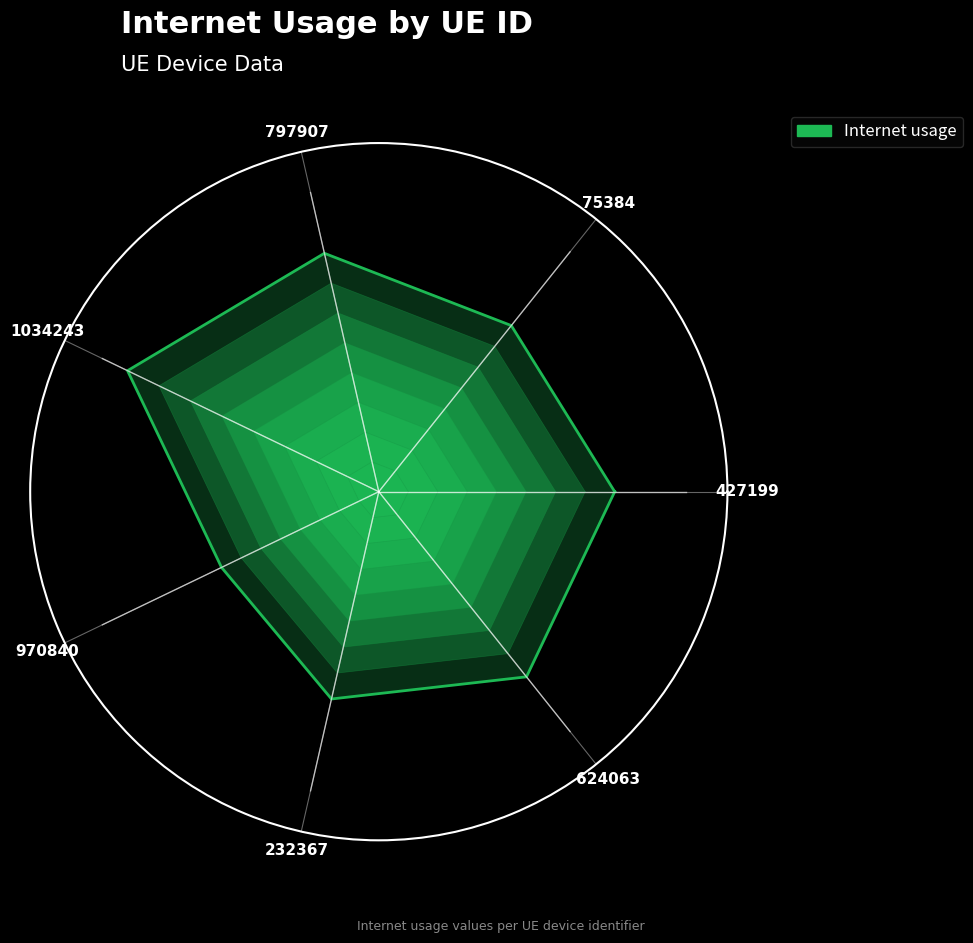

Does the chart display data point markers on the line(s)?

No